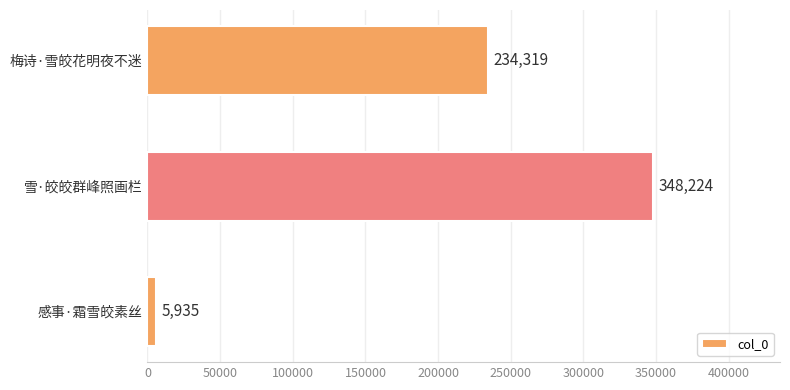

What is the approximate value at 梅诗·雪皎花明夜不迷?

234319